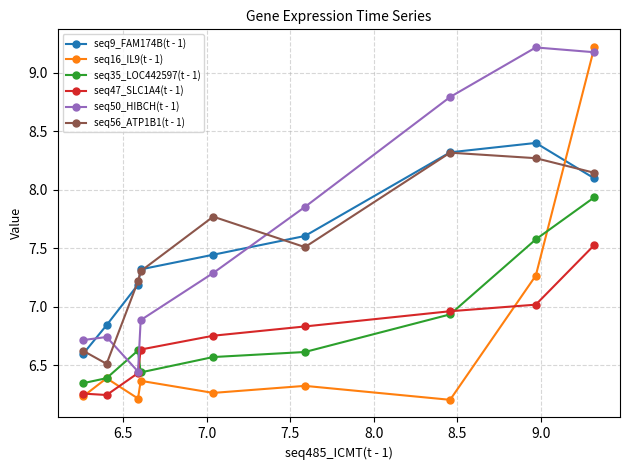

True or false: seq47_SLC1A4(t - 1) has more than 0 points higher than both neighbors.

False